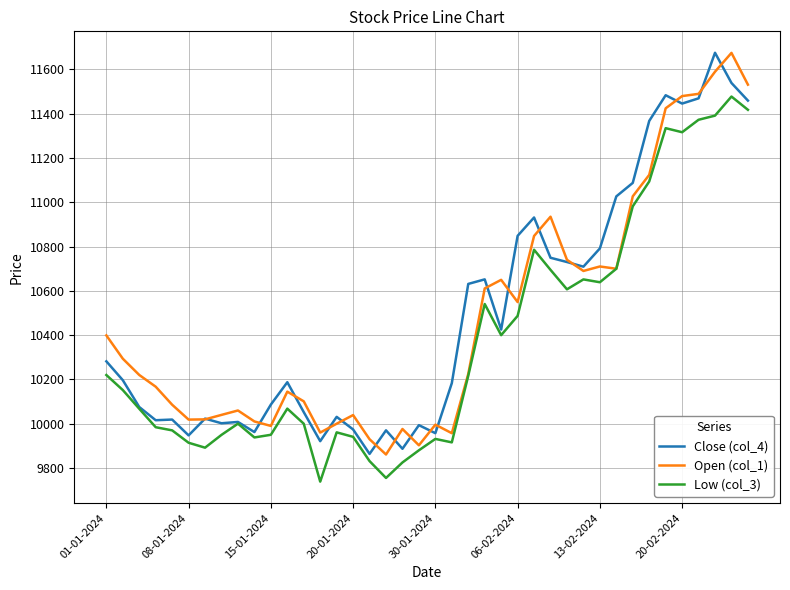

What is the greatest value displayed?

11675.5